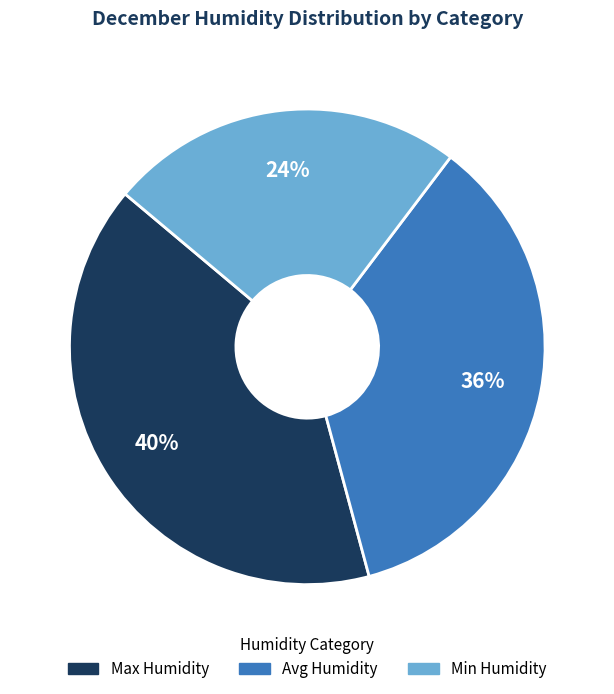

To the nearest percent, what is the average slice percentage?

33%